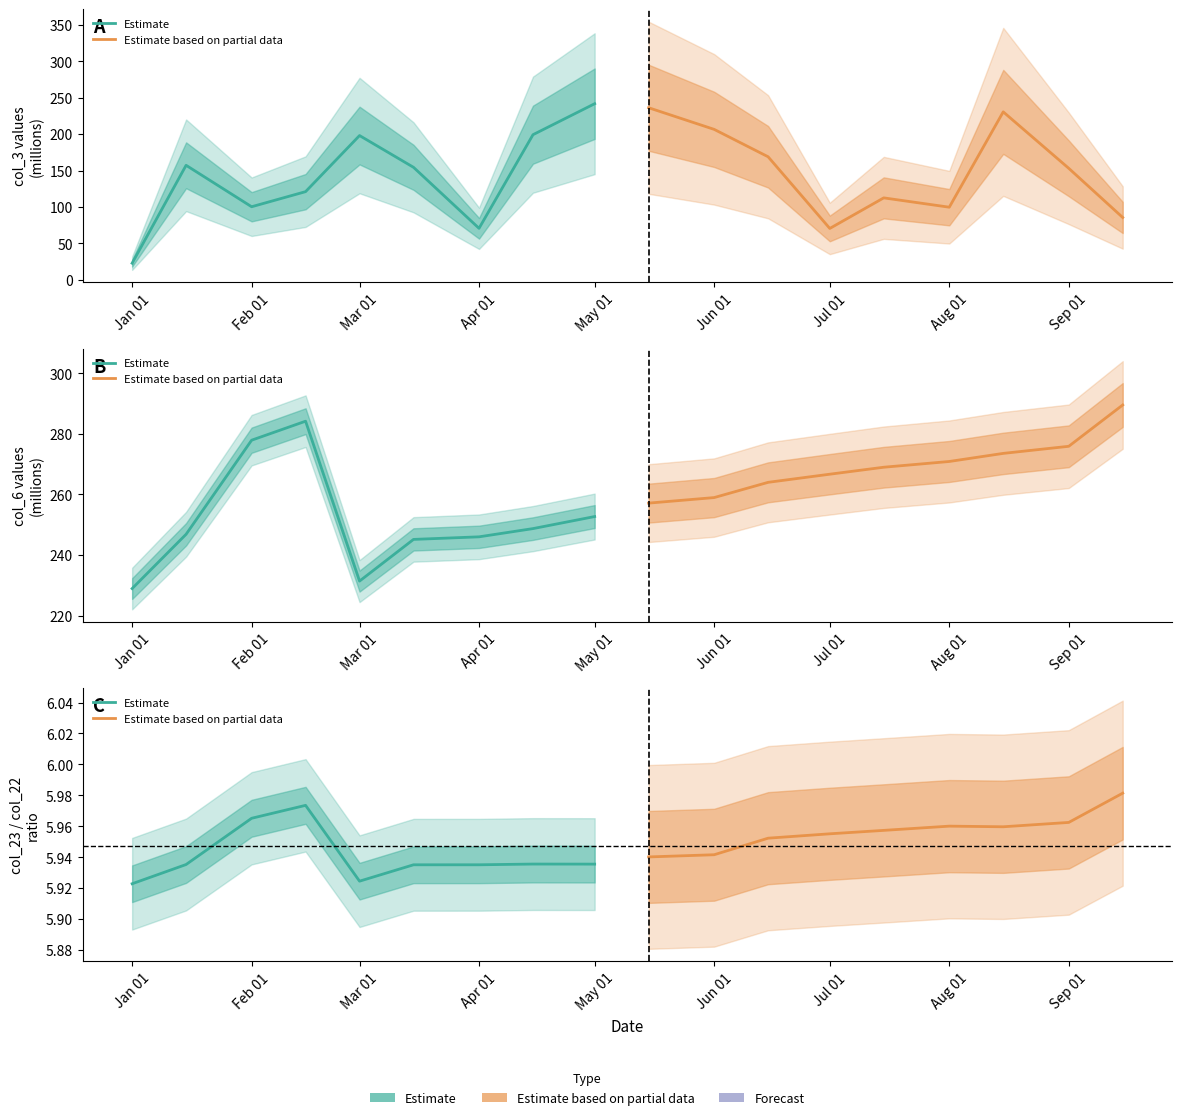

What is the value of the Estimate based on partial data point at the 7th from the left?

6.0